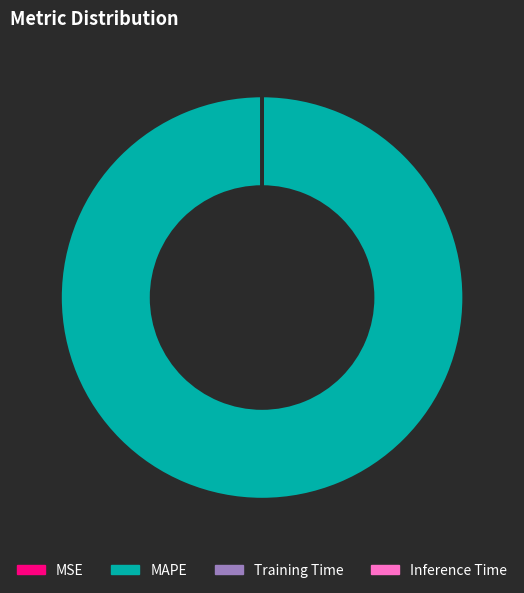

Which category has the biggest portion of the pie?

MAPE